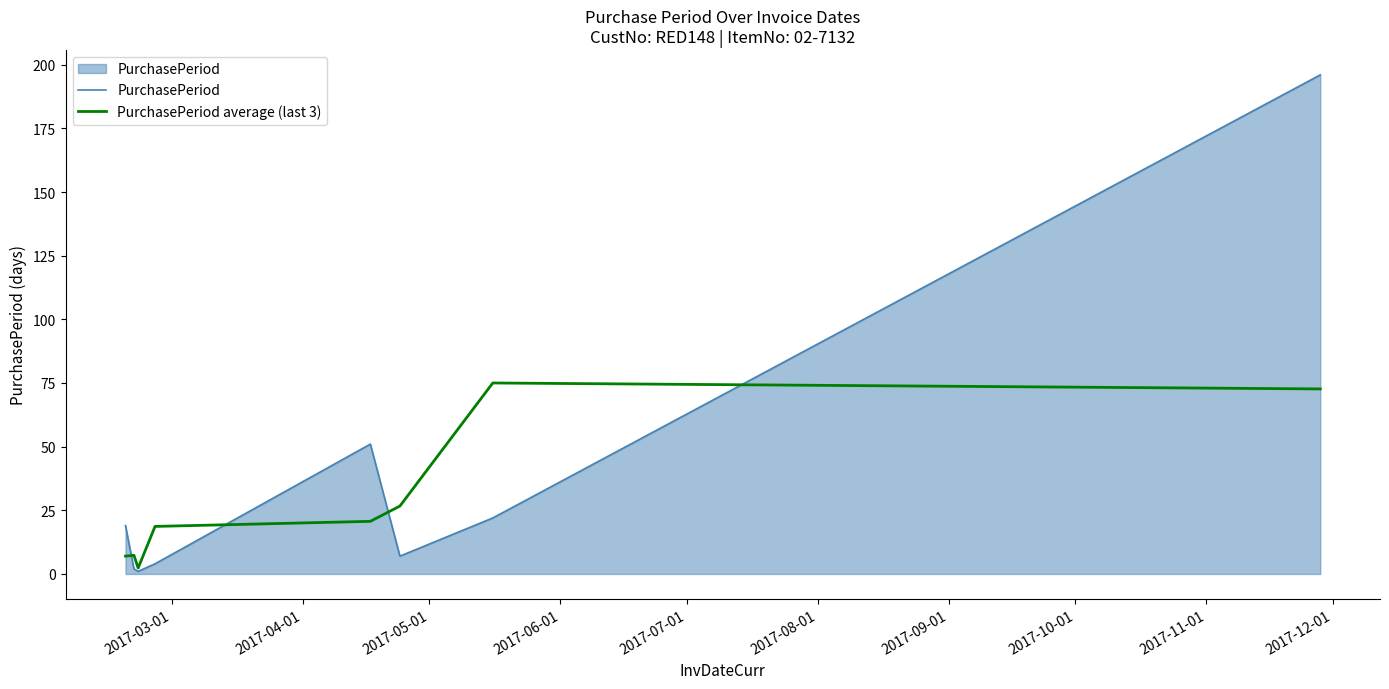

What is the maximum value for PurchasePeriod?

196.0